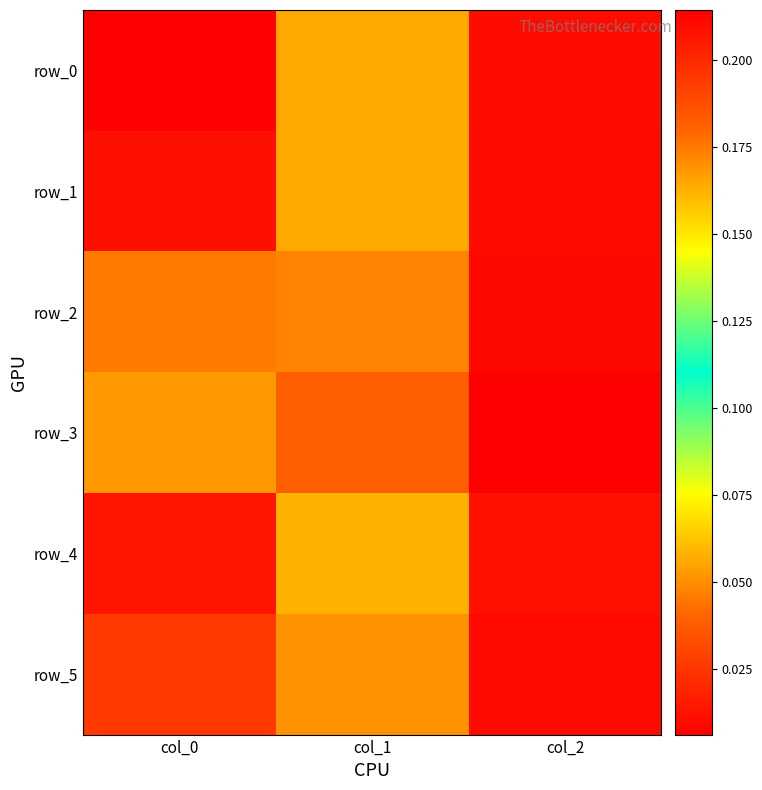

At which label is row_0 closest to 0?

col_2